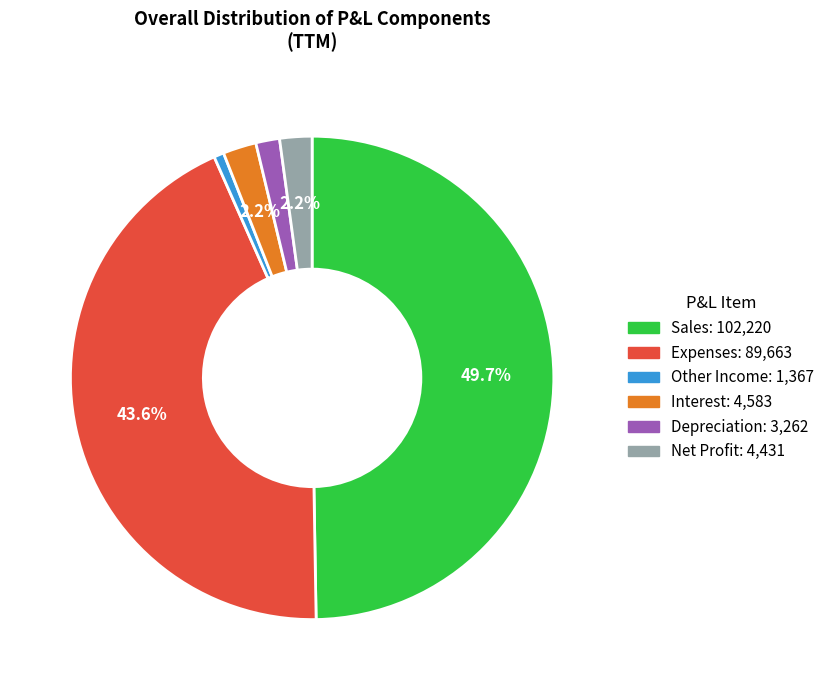

To the nearest percent, what is the combined percentage of Sales and Interest?

52%